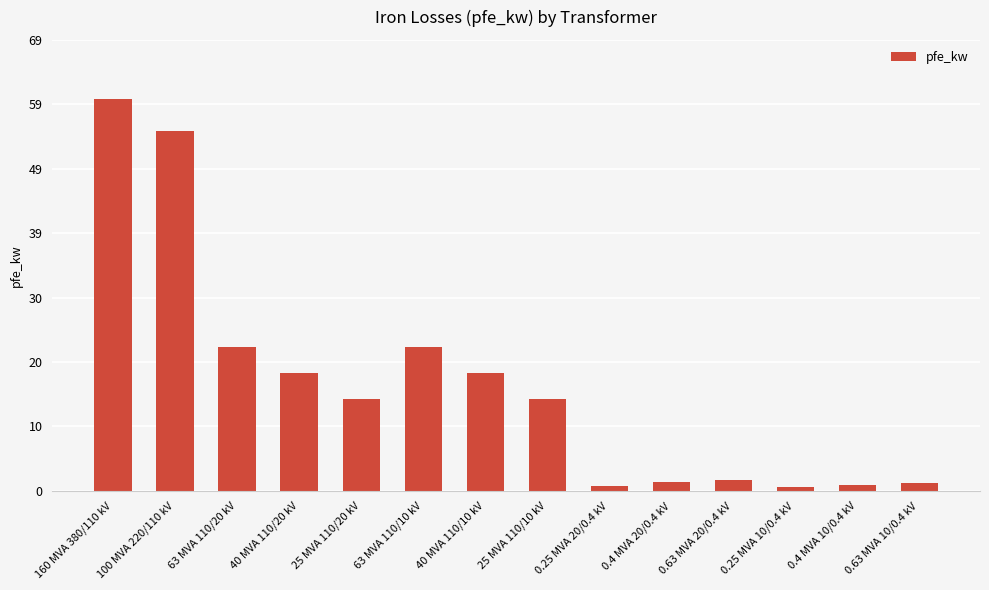

What is the label of the 4th bar from the right?

0.63 MVA 20/0.4 kV